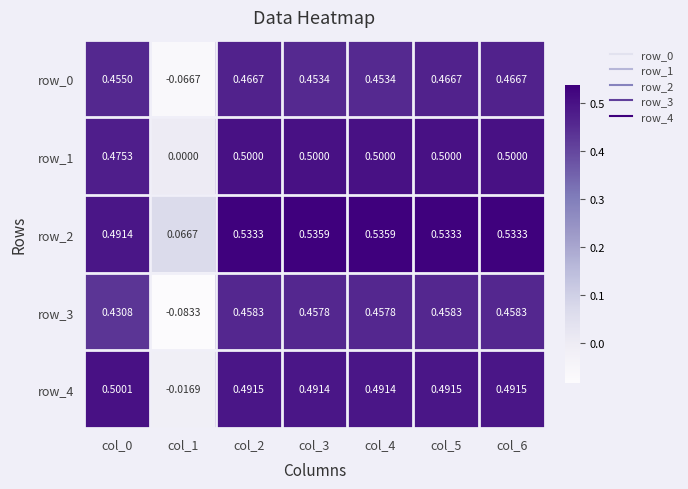

What value does the row_2 series have at col_6?

0.5